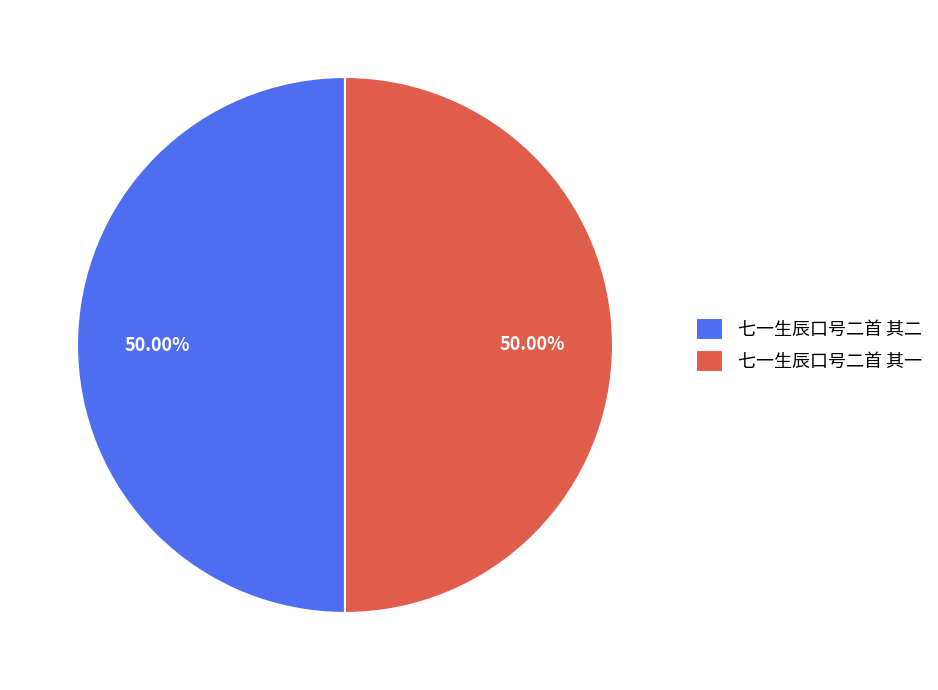

Is it true that 七一生辰口号二首 其二 is 50% of the pie?

True